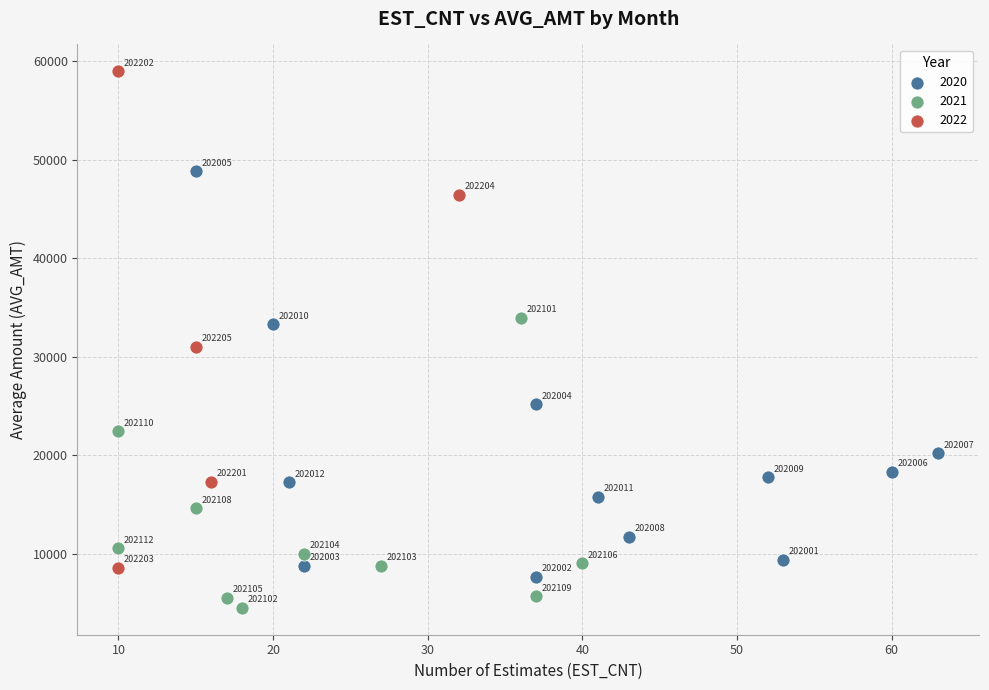

Which series has the widest spread of Y values?

2022